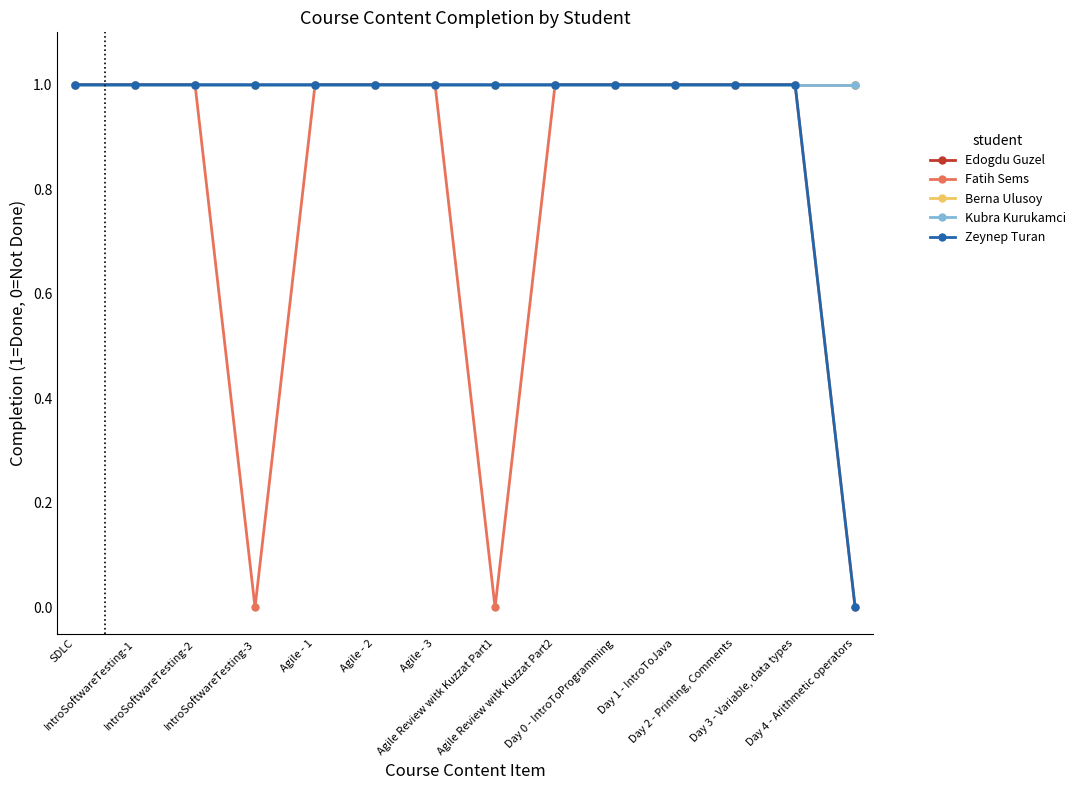

What is the maximum value for Berna Ulusoy?

1